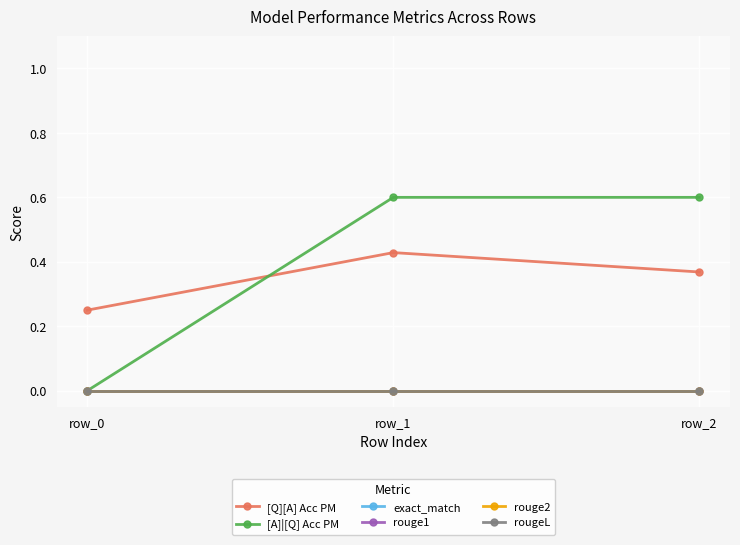

Rank the categories by rouge1 value from lowest to highest.

row_0, row_1, row_2